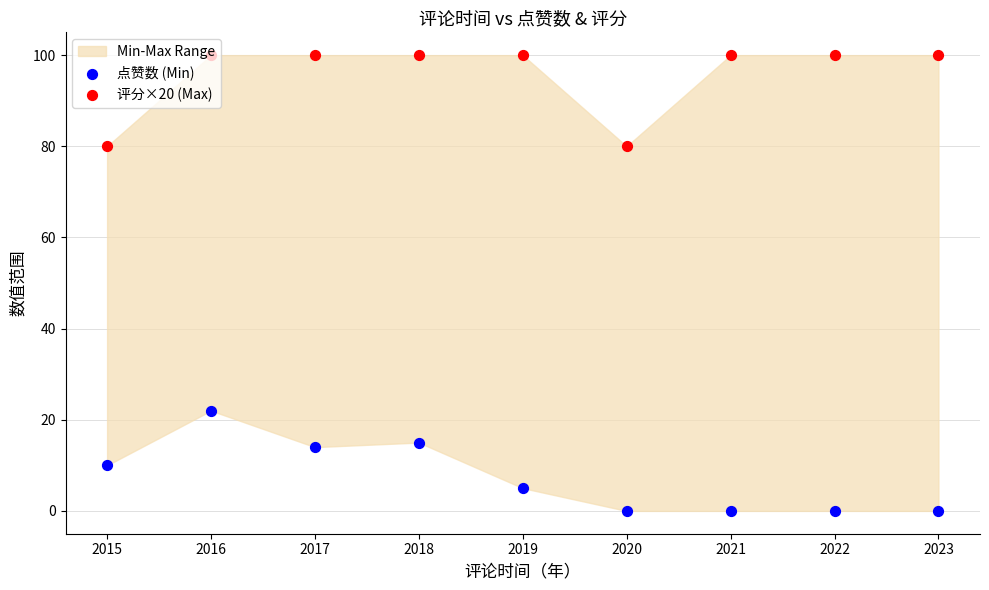

Which series contains the lowest Y value?

点赞数 (Min)